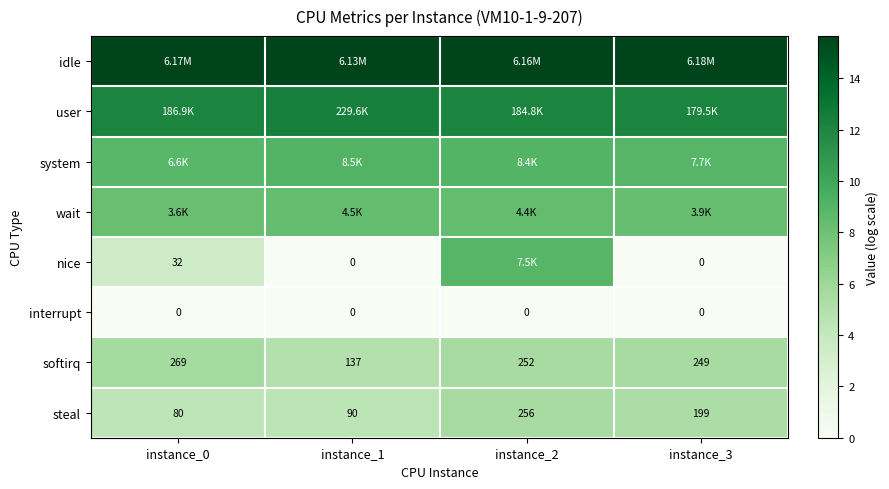

Which series has the largest total across all categories?

idle